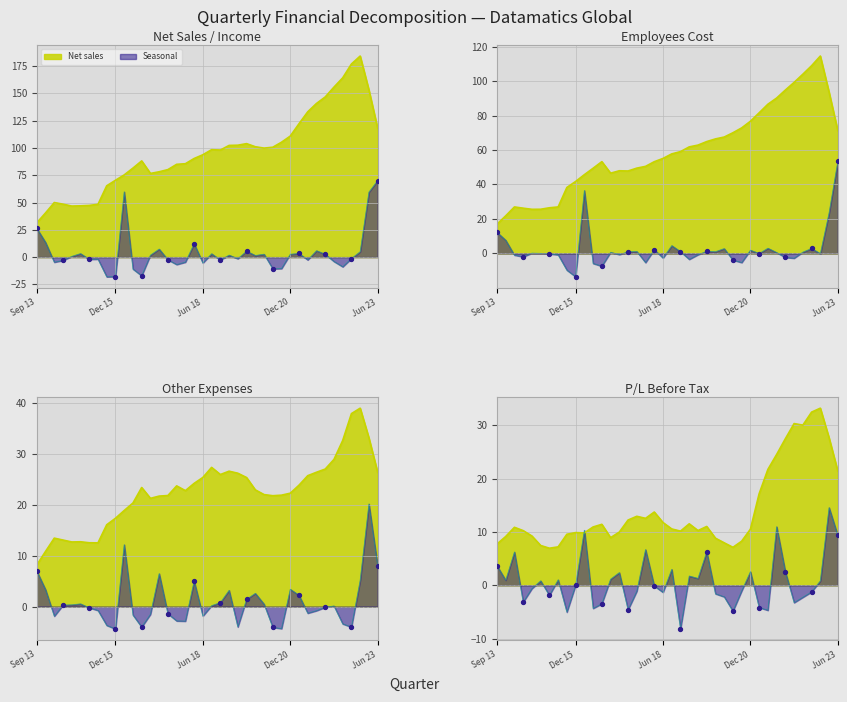

Which series has the widest spread of Y values?

Net sales